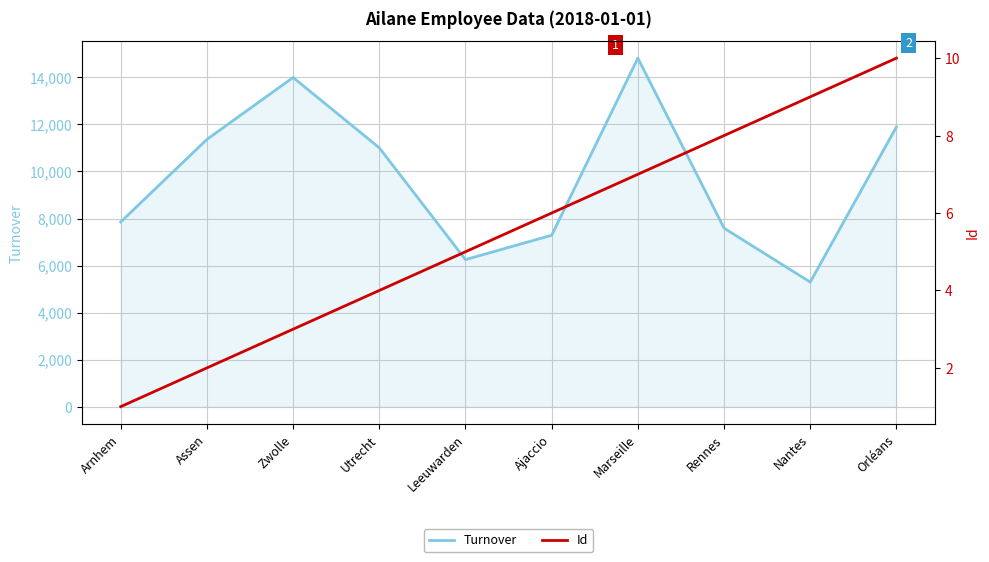

Rank the categories by Turnover value from highest to lowest.

Marseille, Zwolle, Orléans, Assen, Utrecht, Arnhem, Rennes, Ajaccio, Leeuwarden, Nantes